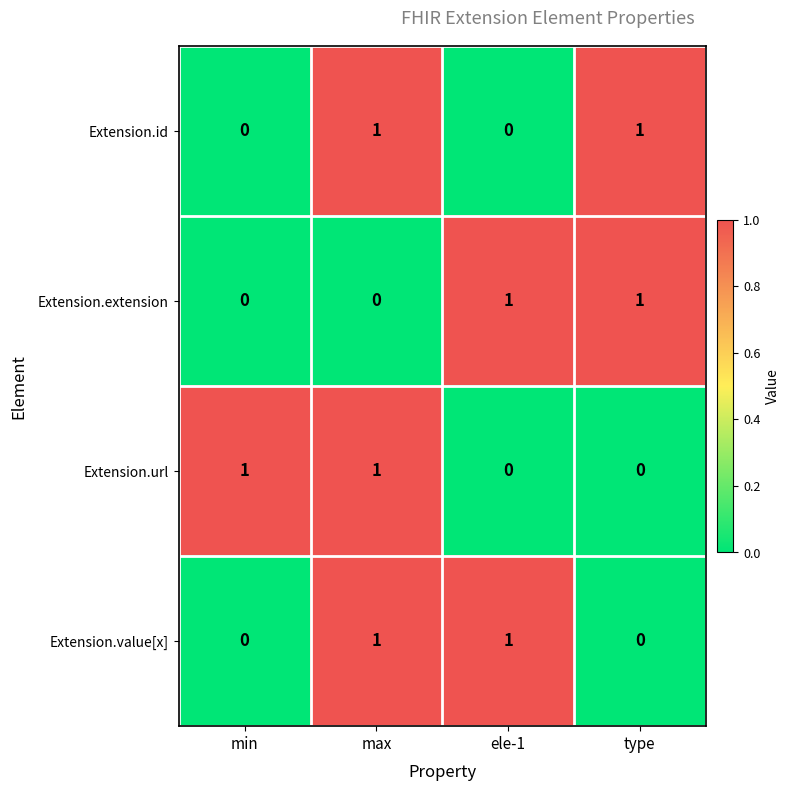

Is the value of Extension.url at ele-1 greater than the value of Extension.value[x] at max?

No